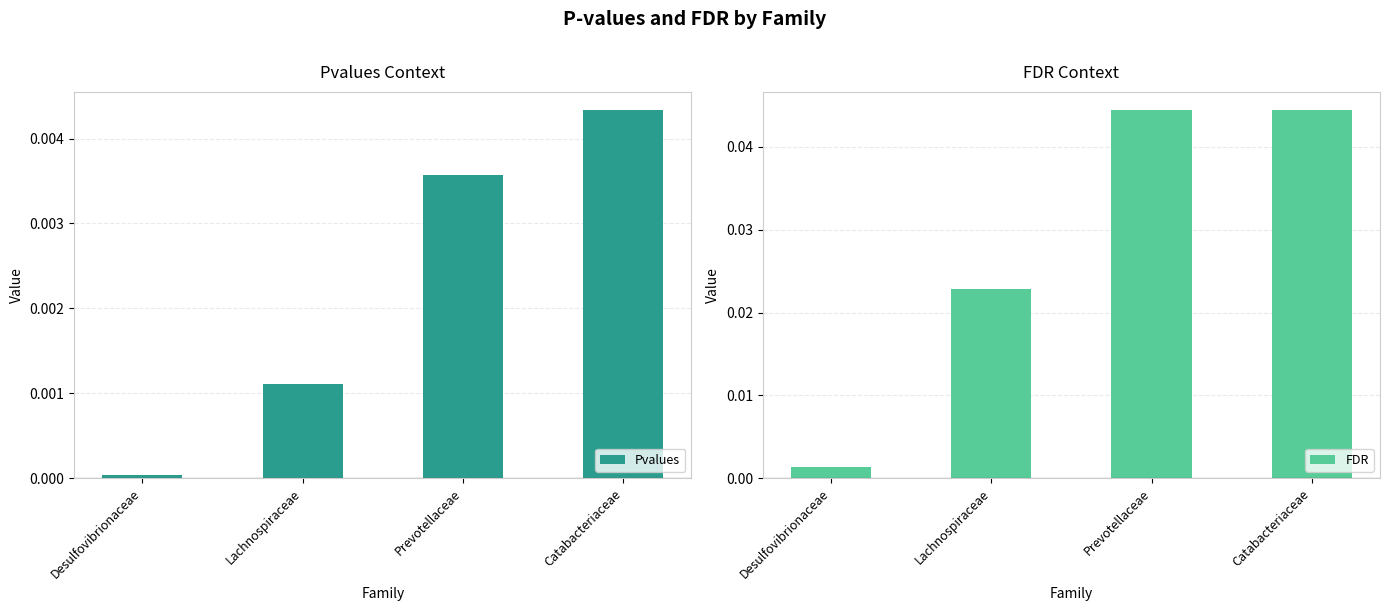

Is it true that Pvalues equals 0.0 at Catabacteriaceae?

False